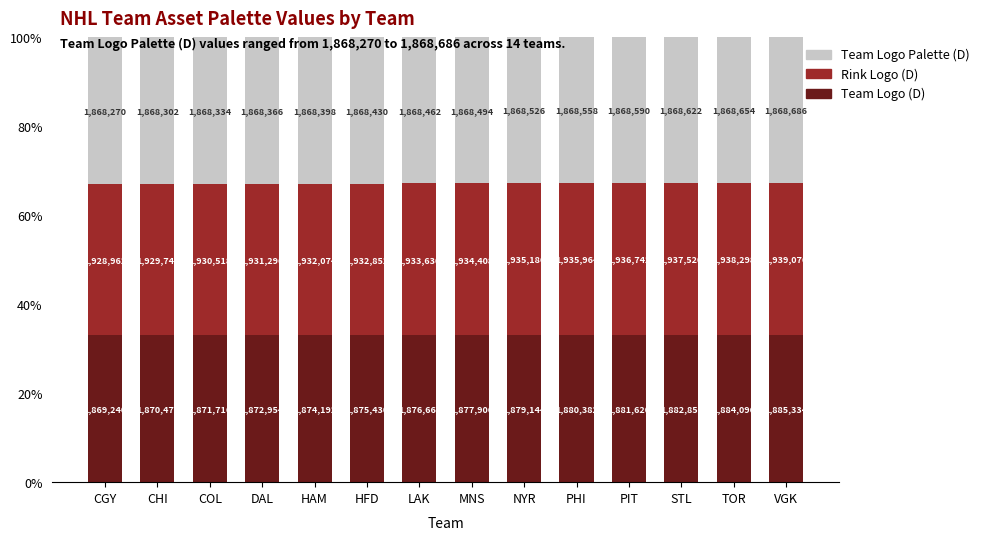

What are all the series names shown in the legend?

Team Logo Palette (D), Rink Logo (D), Team Logo (D)